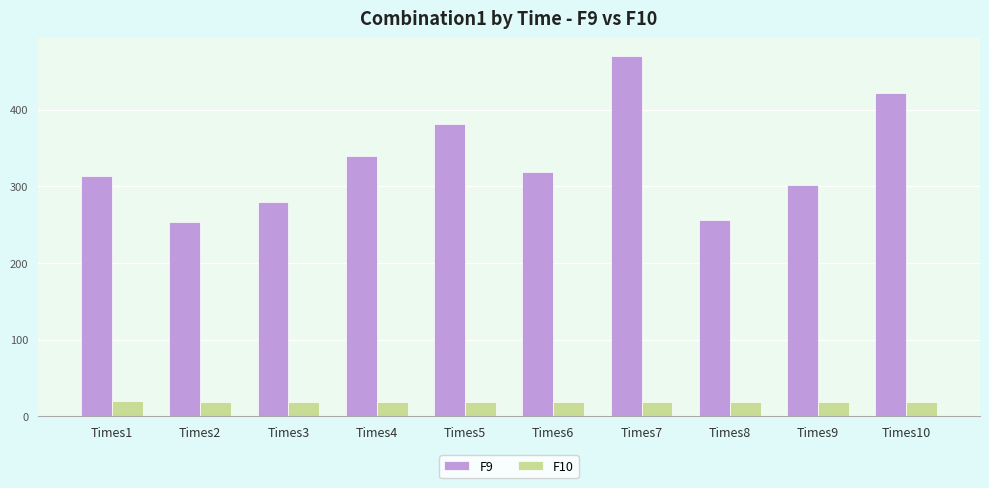

At how many categories does at least one series exceed 420?

2